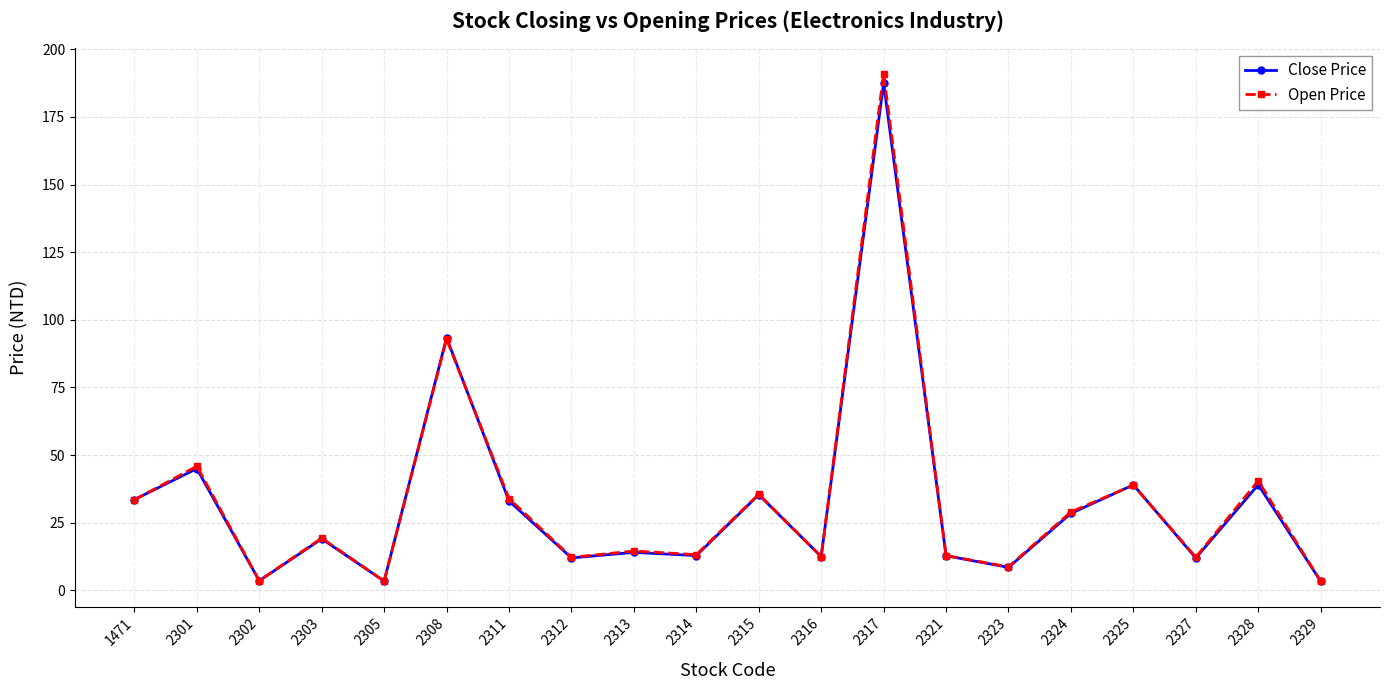

Which series changed the most between 2301 and 2303?

Open Price